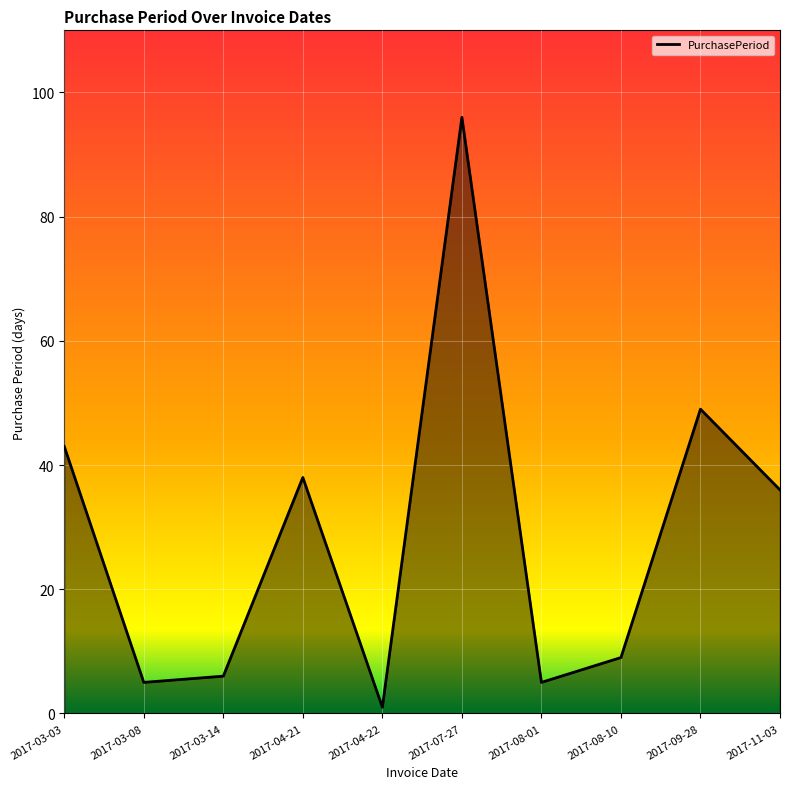

True or false: the data has more than 0 interior local peaks.

True